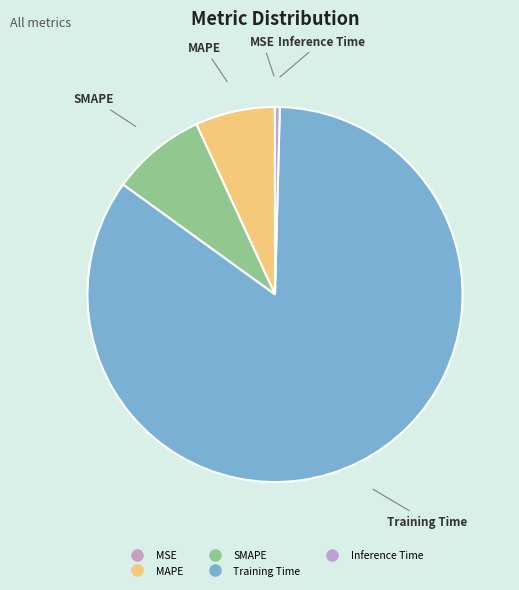

The SMAPE slice represents 8% of the pie. True or false?

True